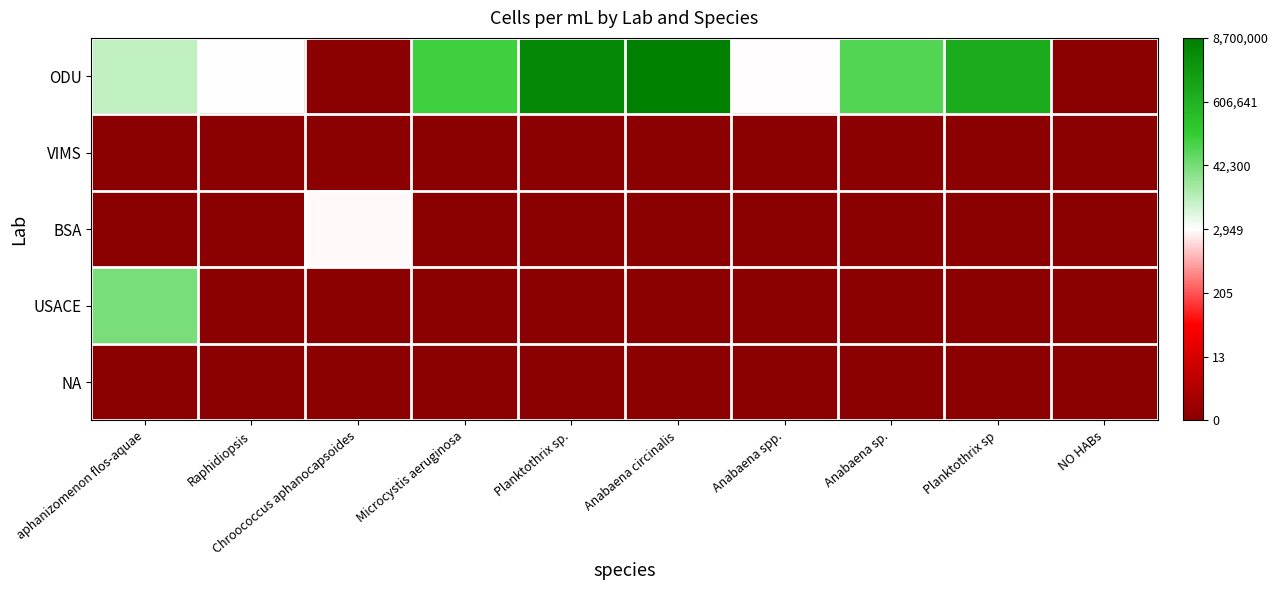

Is it true that BSA equals 1.9 at Anabaena circinalis?

False